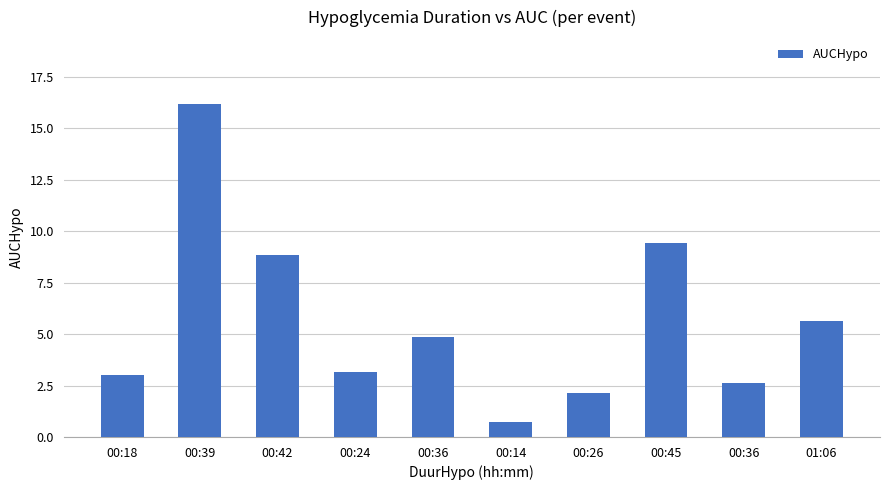

What is the change in value from 00:18 to 00:24?

+0.1